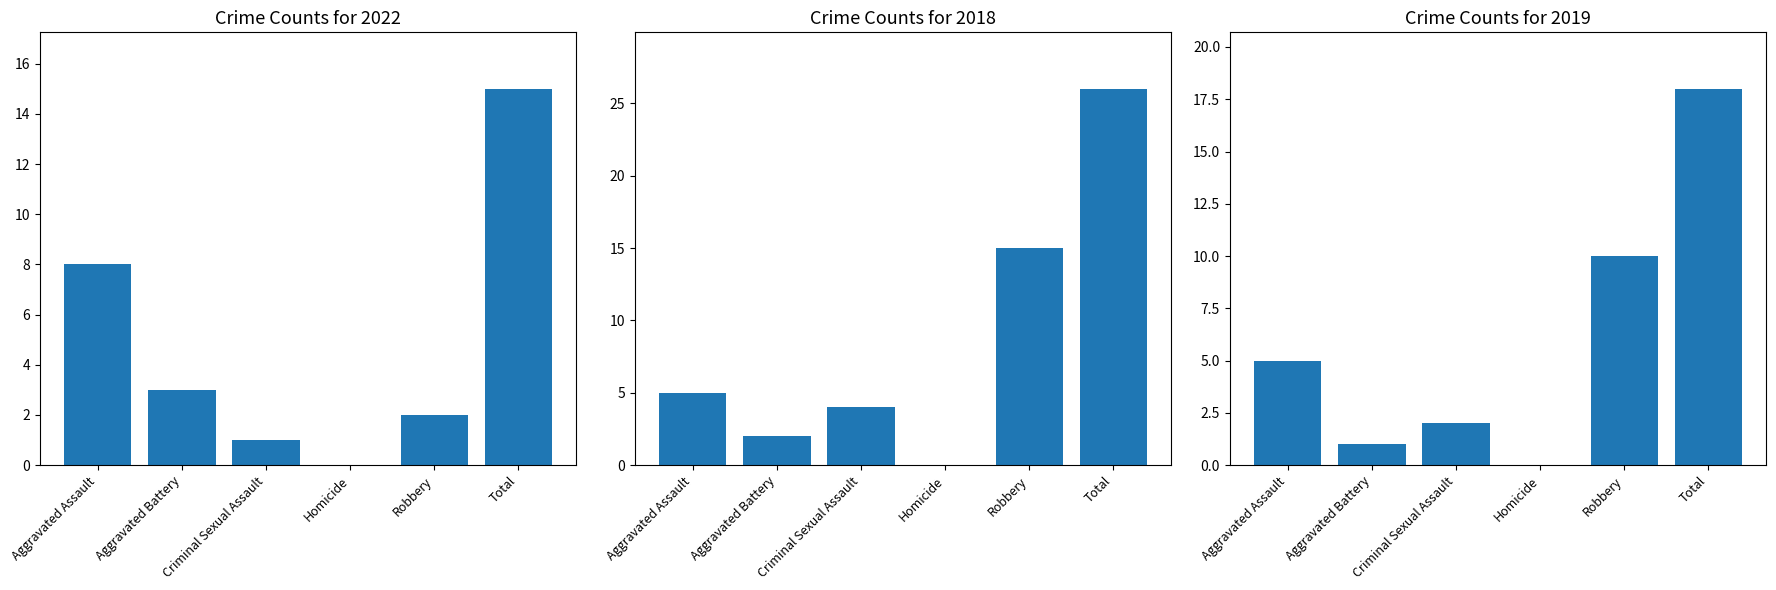

What value does the 2018 series have at Aggravated Assault?

5